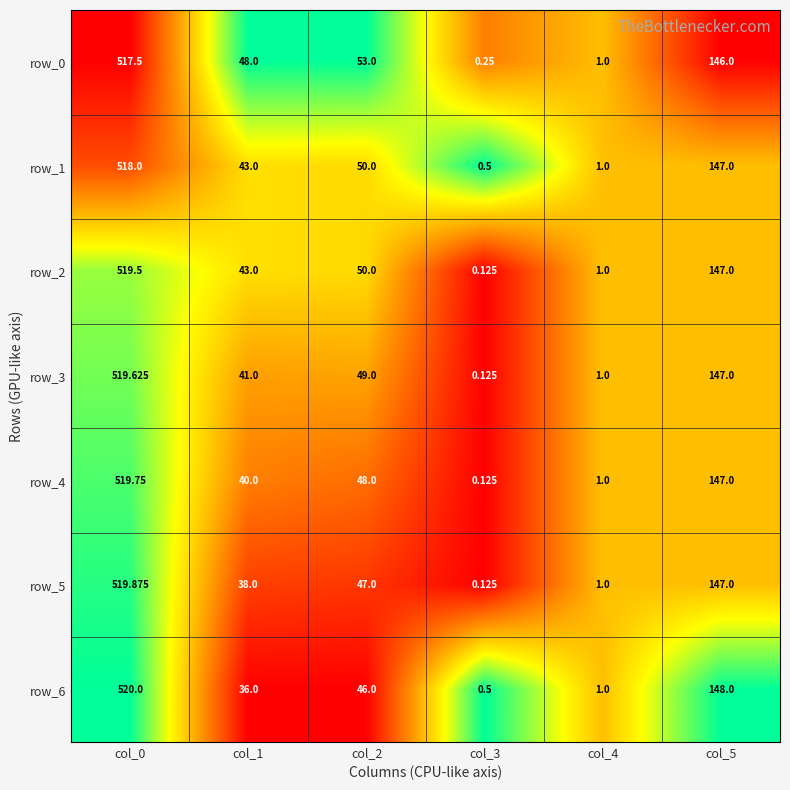

At how many categories does at least one series exceed 0?

6